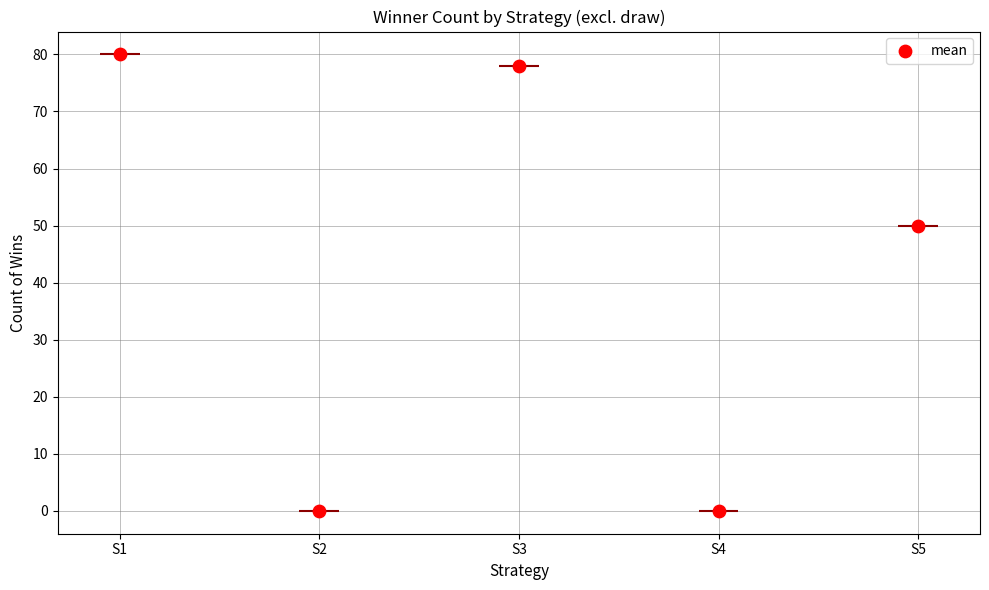

What is the change in value from S4 to S5?

+50